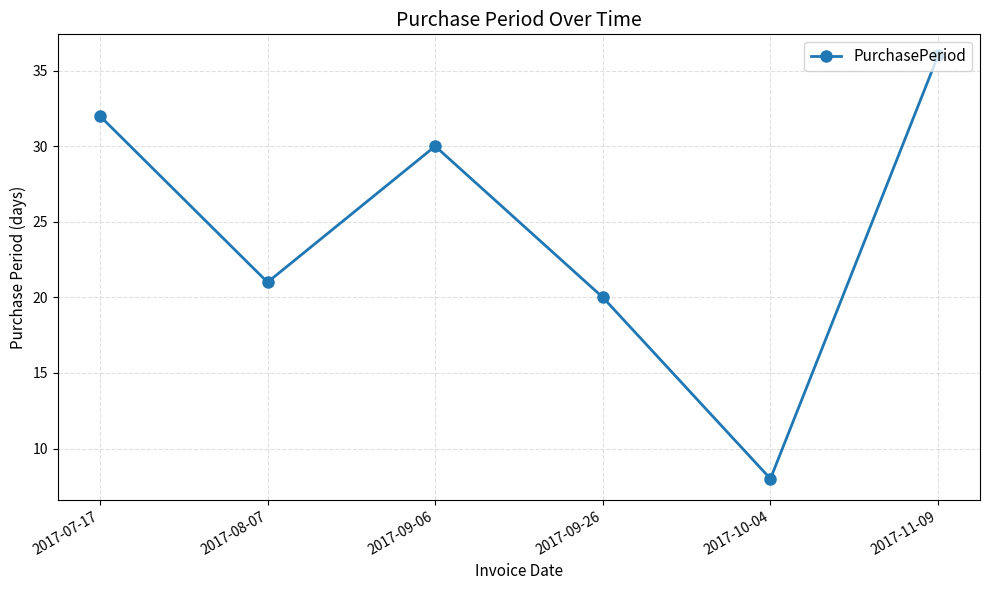

What is the change in value from 2017-09-06 to 2017-10-04?

-22